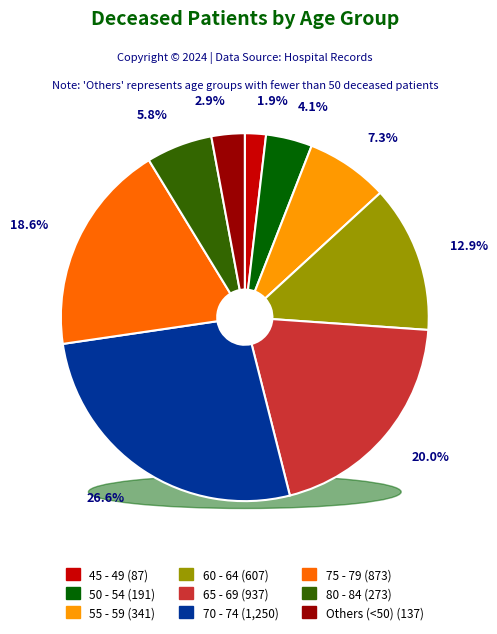

What is the total percentage of 60 - 64 and 65 - 69?

32.9%